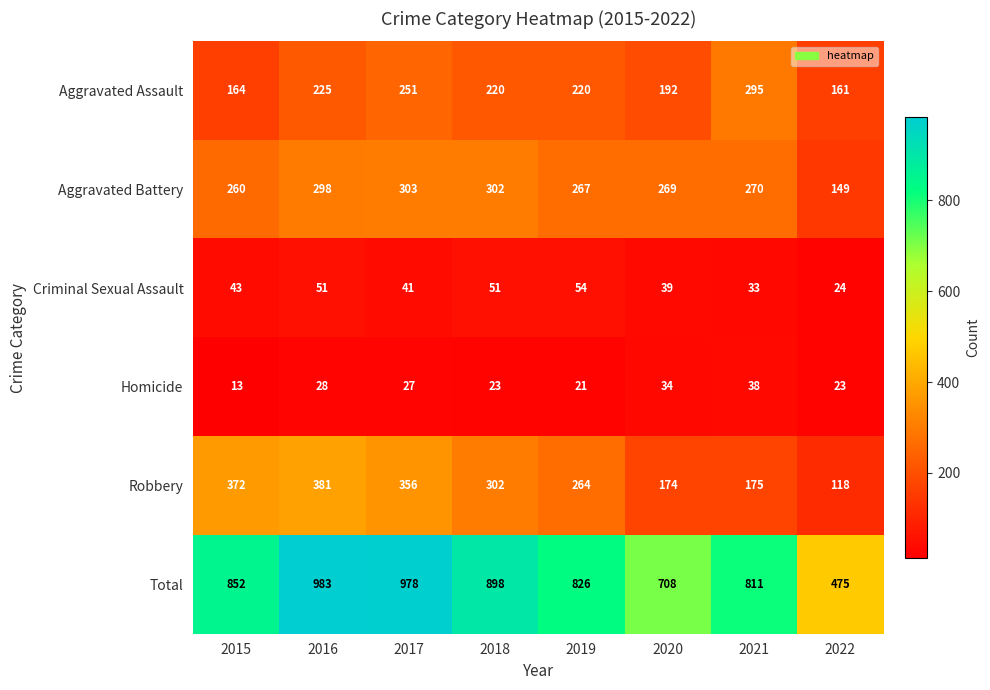

Where is Robbery nearest to the value 249?

2019